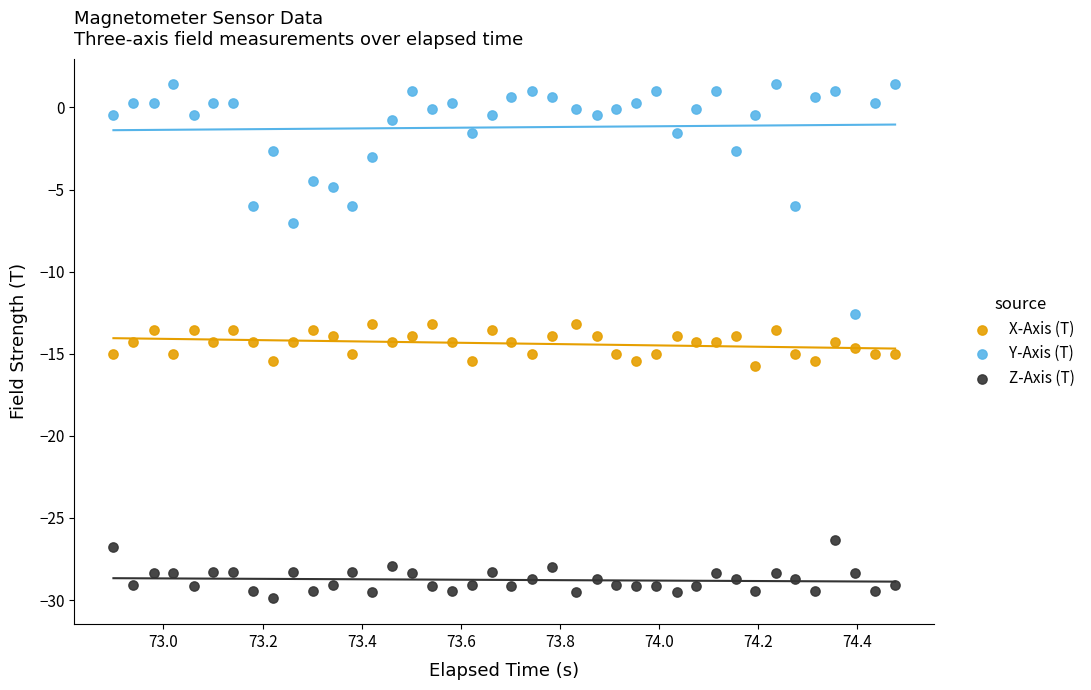

Which series contains the highest Y value?

Y-Axis (T)